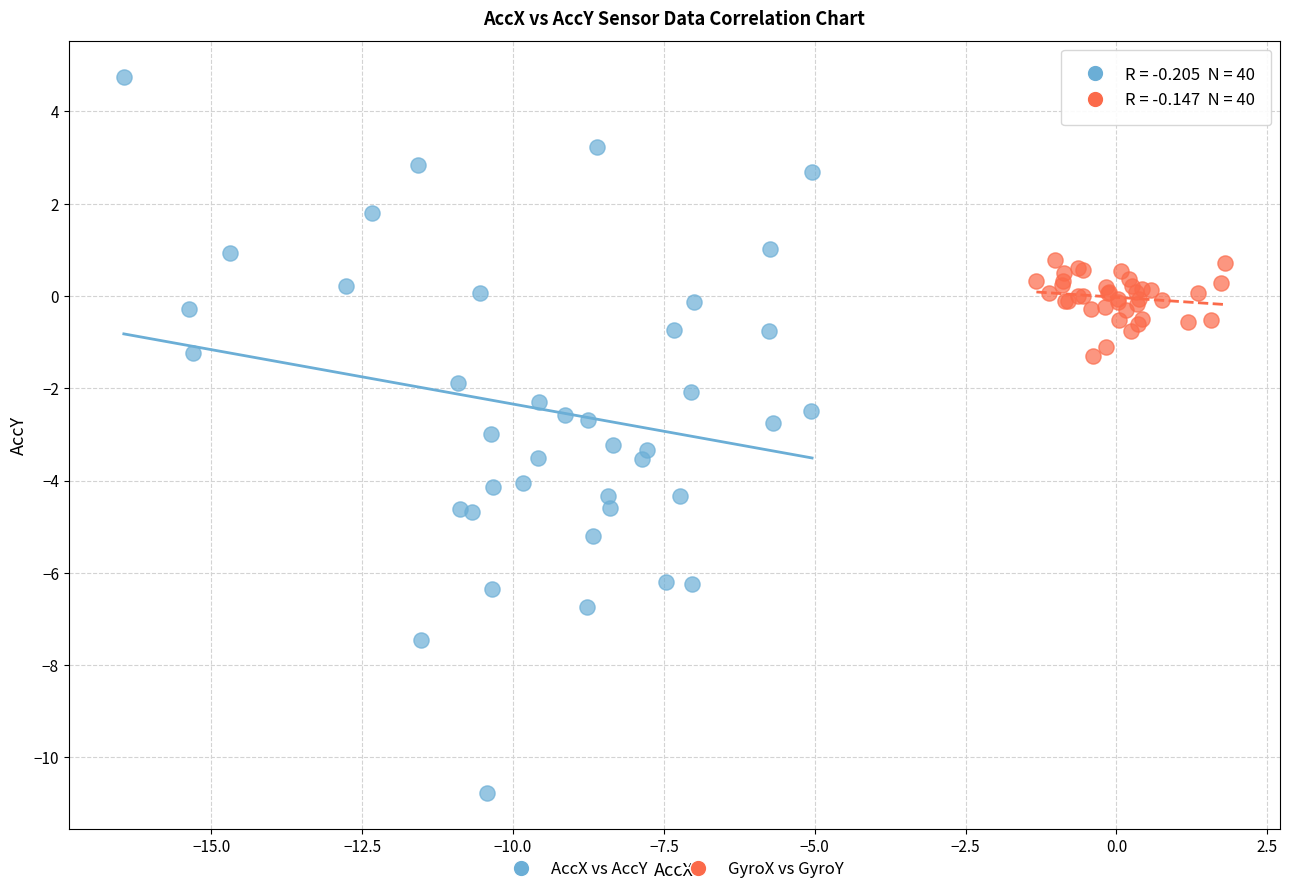

Which series reaches the maximum Y coordinate?

AccX vs AccY